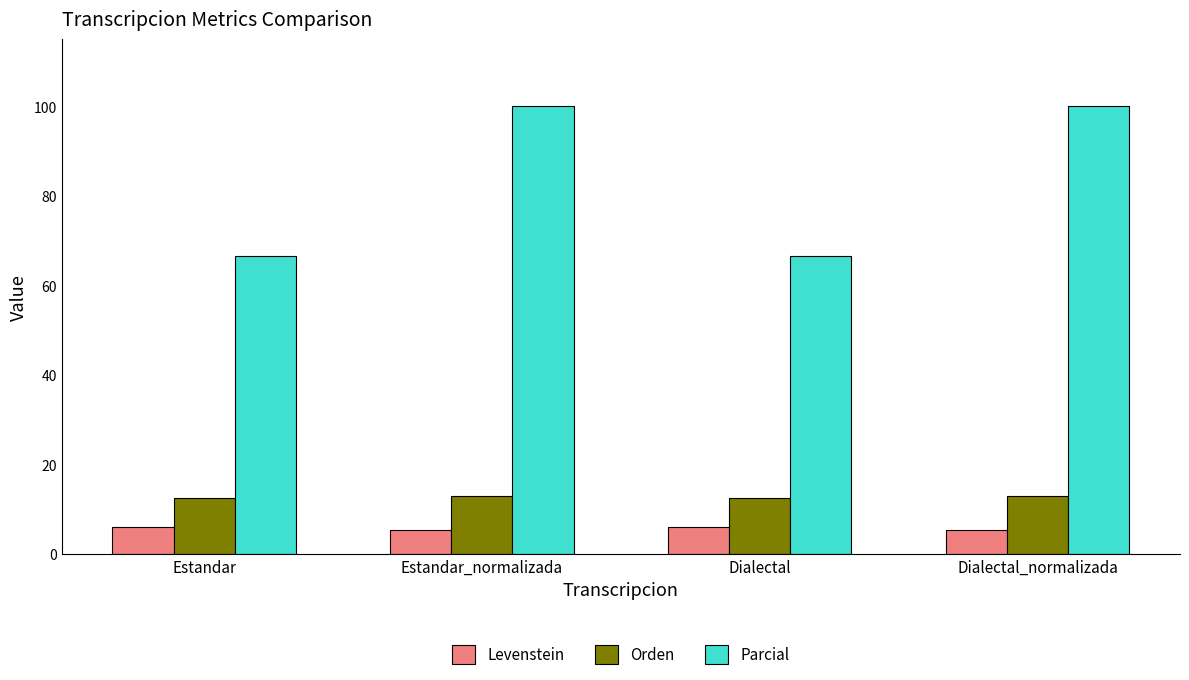

What is the highest value of the Levenstein series?

6.0